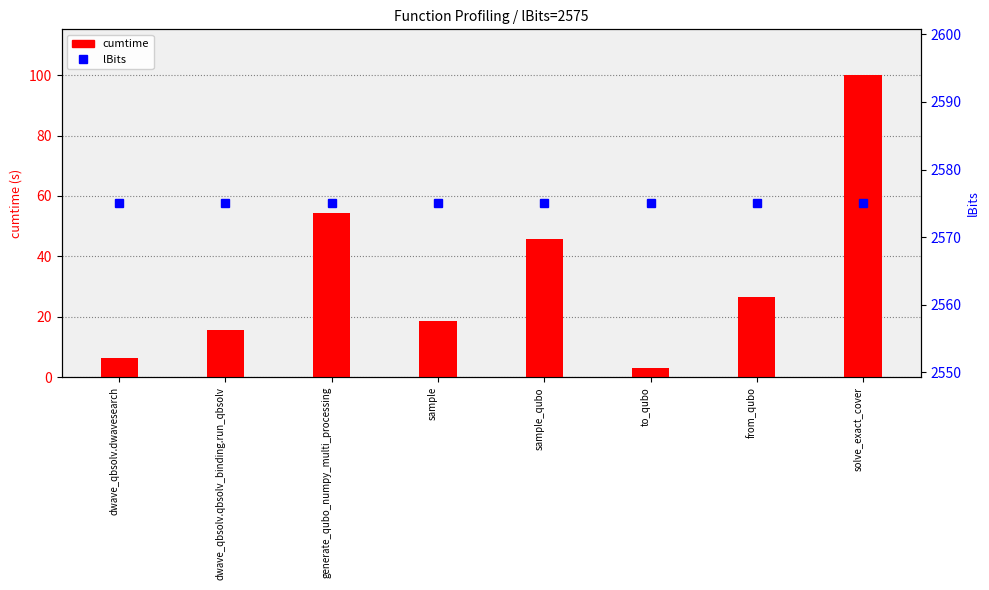

Reading right to left, list all the values displayed in this chart.

cumtime: 100.1	26.7	3.0	45.6	18.7	54.5	15.7	6.3
lBits: 2575.0	2575.0	2575.0	2575.0	2575.0	2575.0	2575.0	2575.0